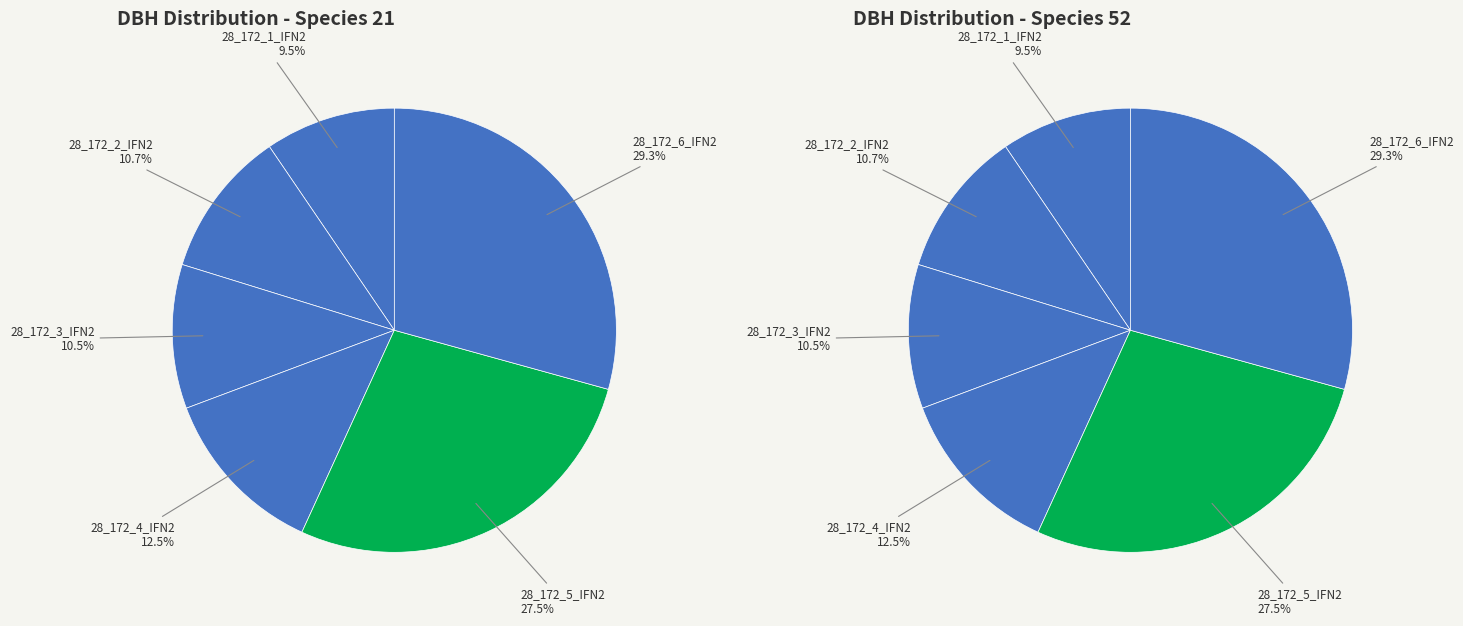

Does 28_172_1_IFN2 represent more than half of the total?

No